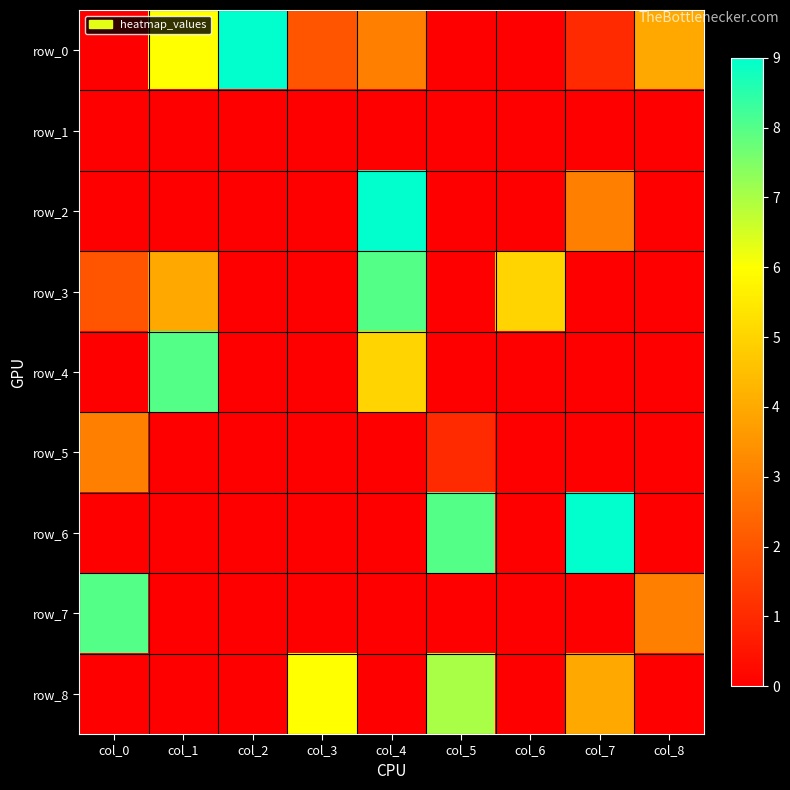

Which series has the largest total across all categories?

row_0